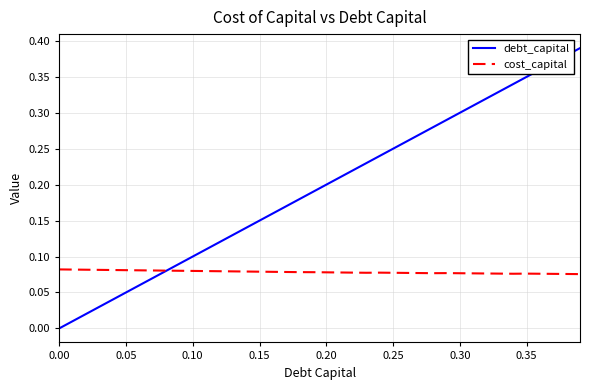

How many positive values does the debt_capital series have?

39